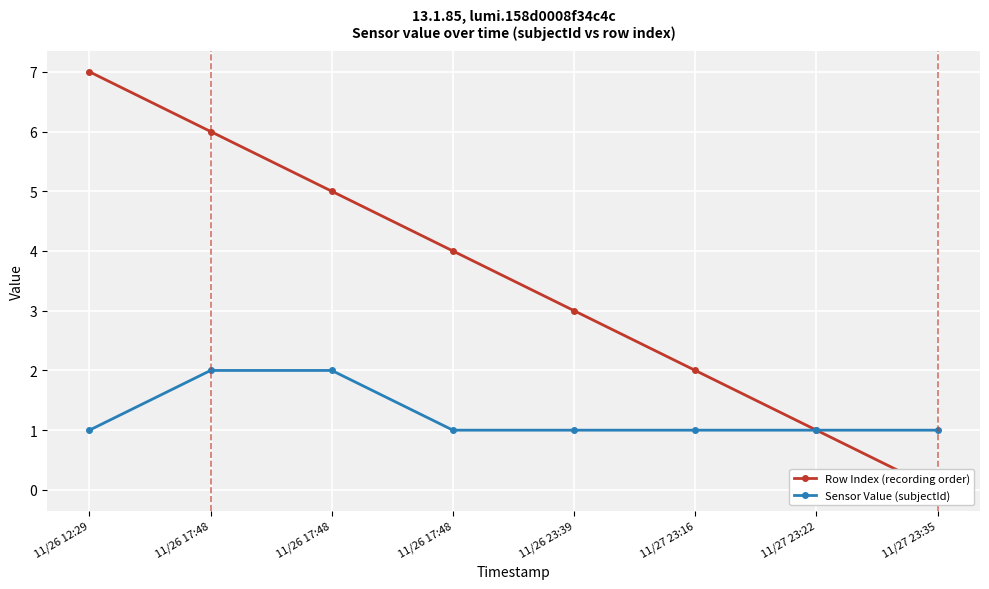

Reading left to right, extract all data points from this chart.

Row Index (recording order): 7	6	5	4	3	2	1	0
Sensor Value (subjectId): 1	2	2	1	1	1	1	1